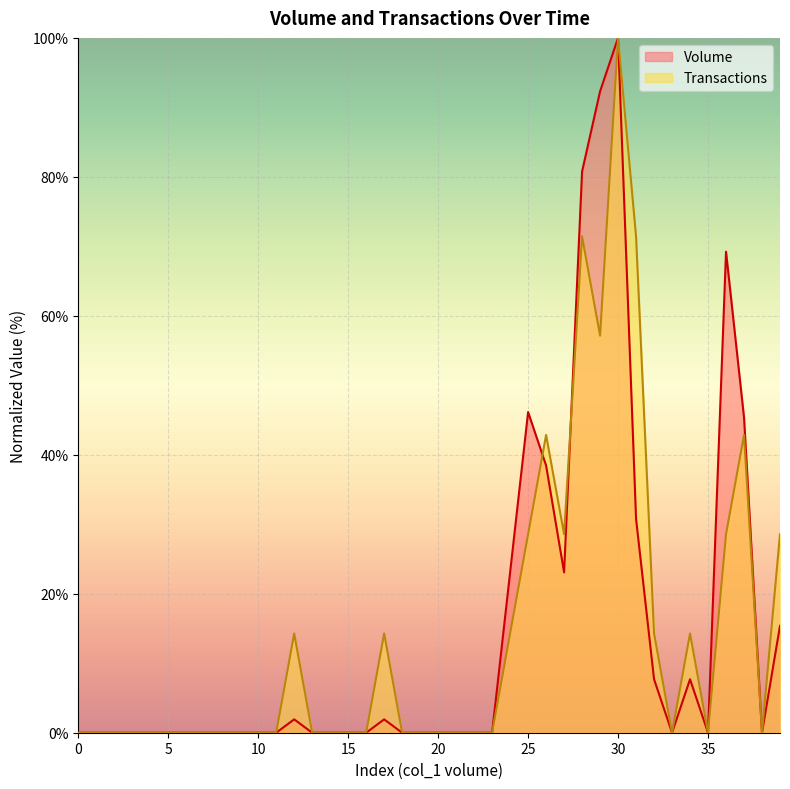

Which series has the largest range (max minus min)?

Volume